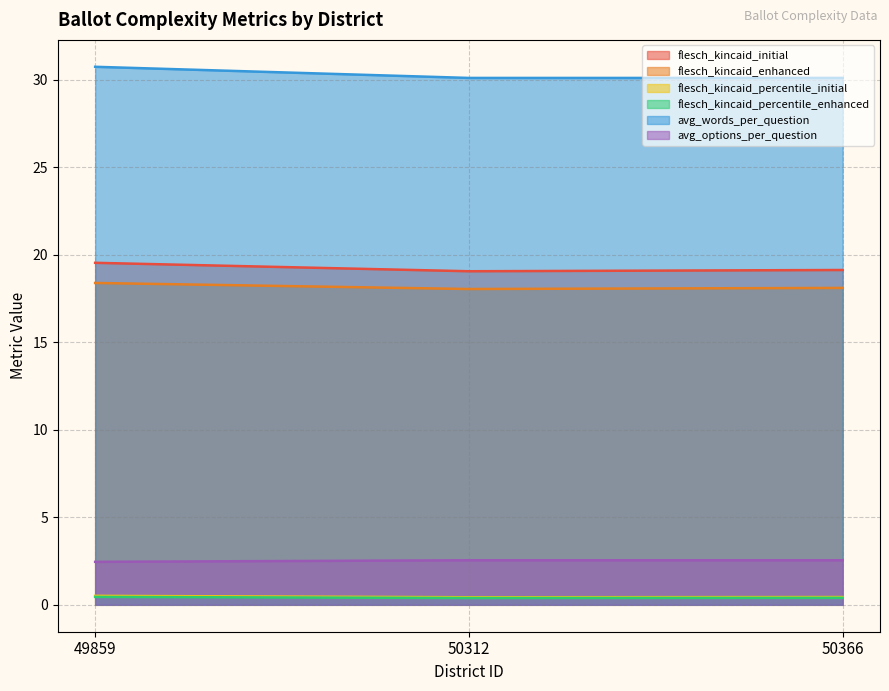

What is the spread (max minus min) of values at 50312?

29.7